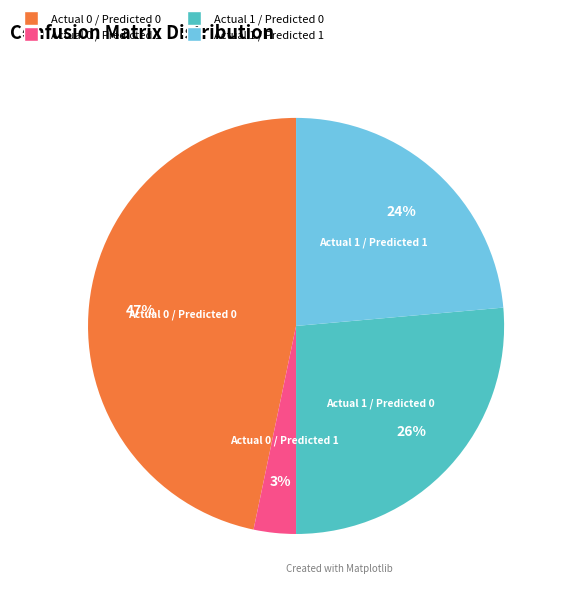

To the nearest percent, what is the average slice percentage?

25%